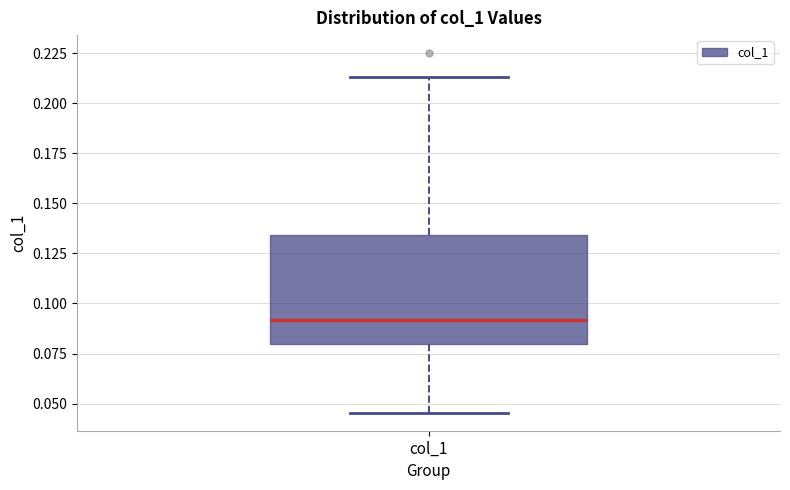

Where does the median line of the box for col_1 sit on the y-axis? The values are not printed on the chart, so give them approximately, as read against the axis.

0.090